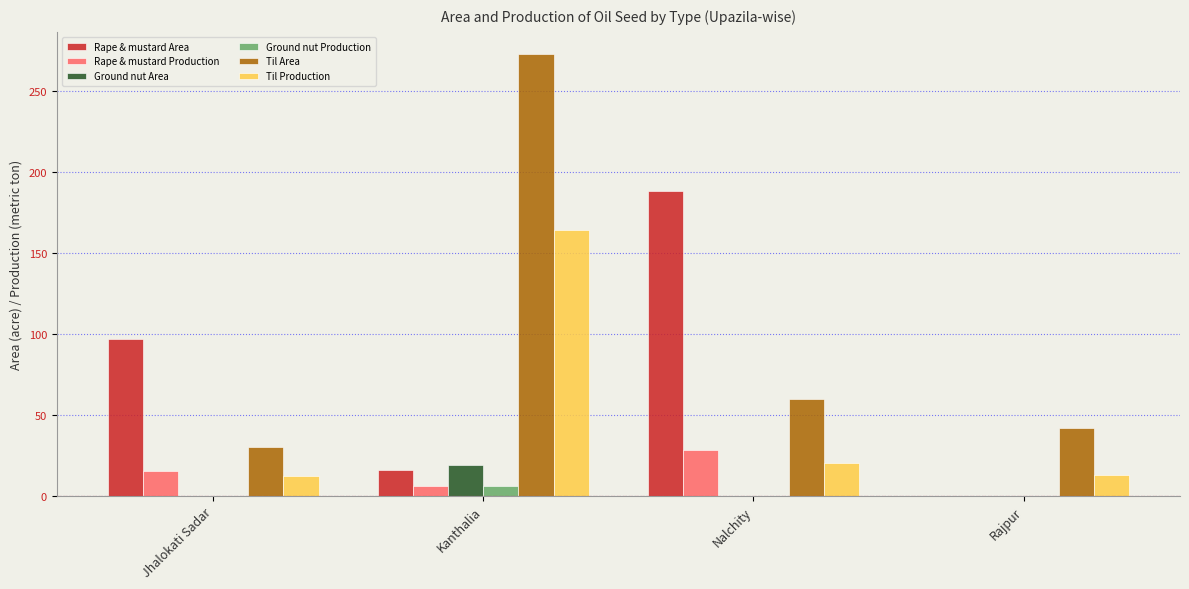

The Ground nut Production series shows 0 at Jhalokati Sadar. True or false?

True